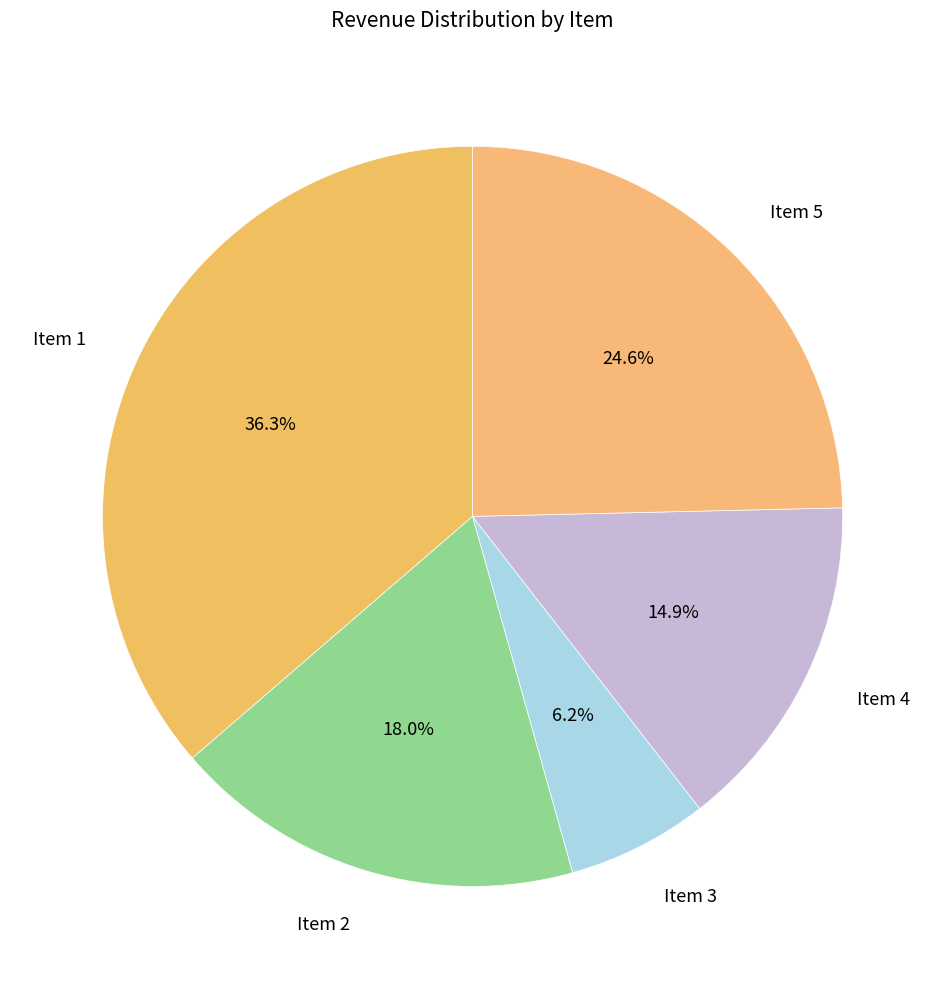

Which has a higher value, Item 1 or Item 4?

Item 1